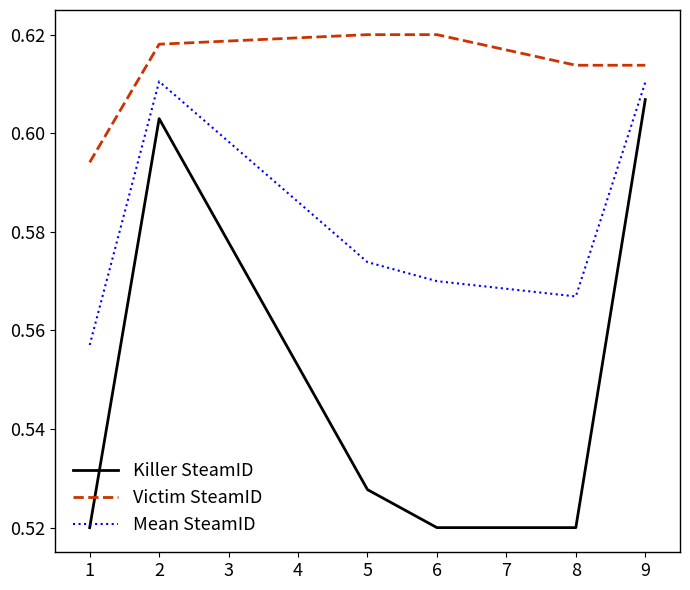

What is the sum of all Mean SteamID values?

3.5